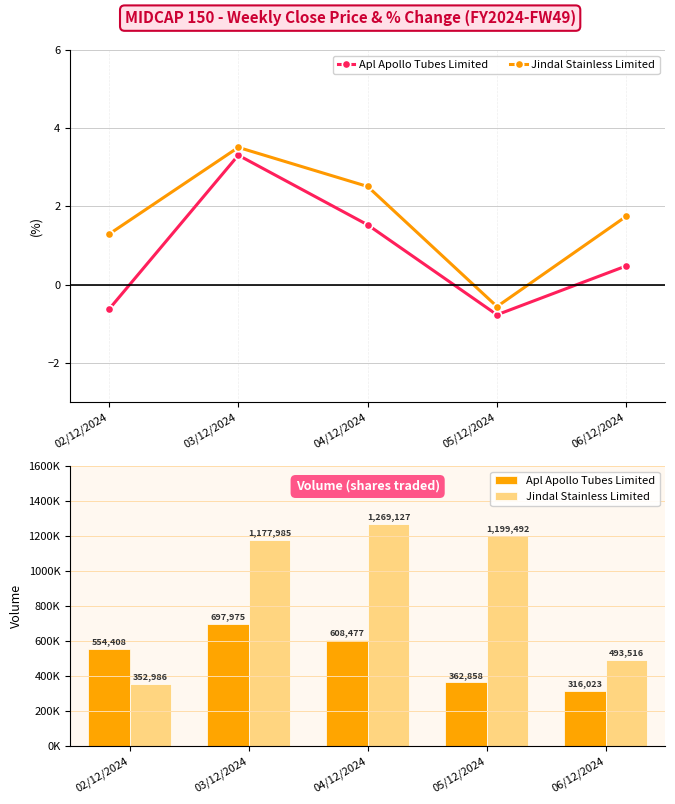

At which category is the sum across all series the highest?

04/12/2024